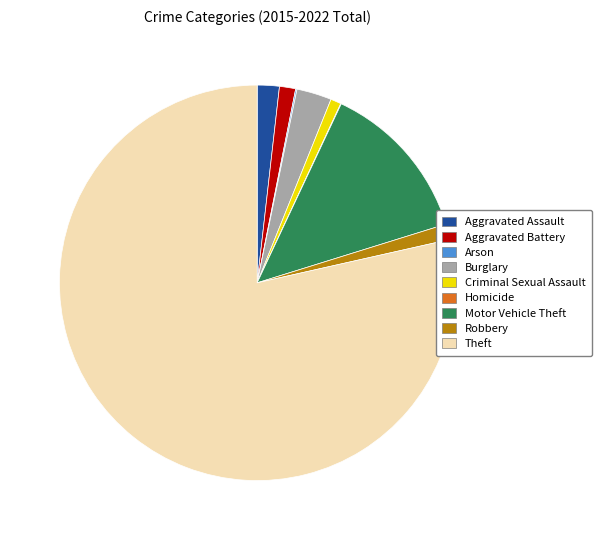

Which category accounts for the majority?

Theft